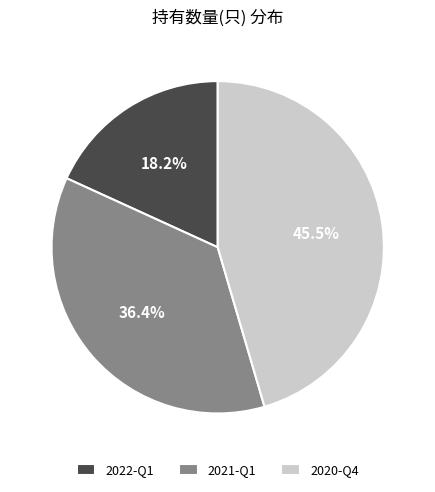

Does 2021-Q1 represent more than half of the total?

No